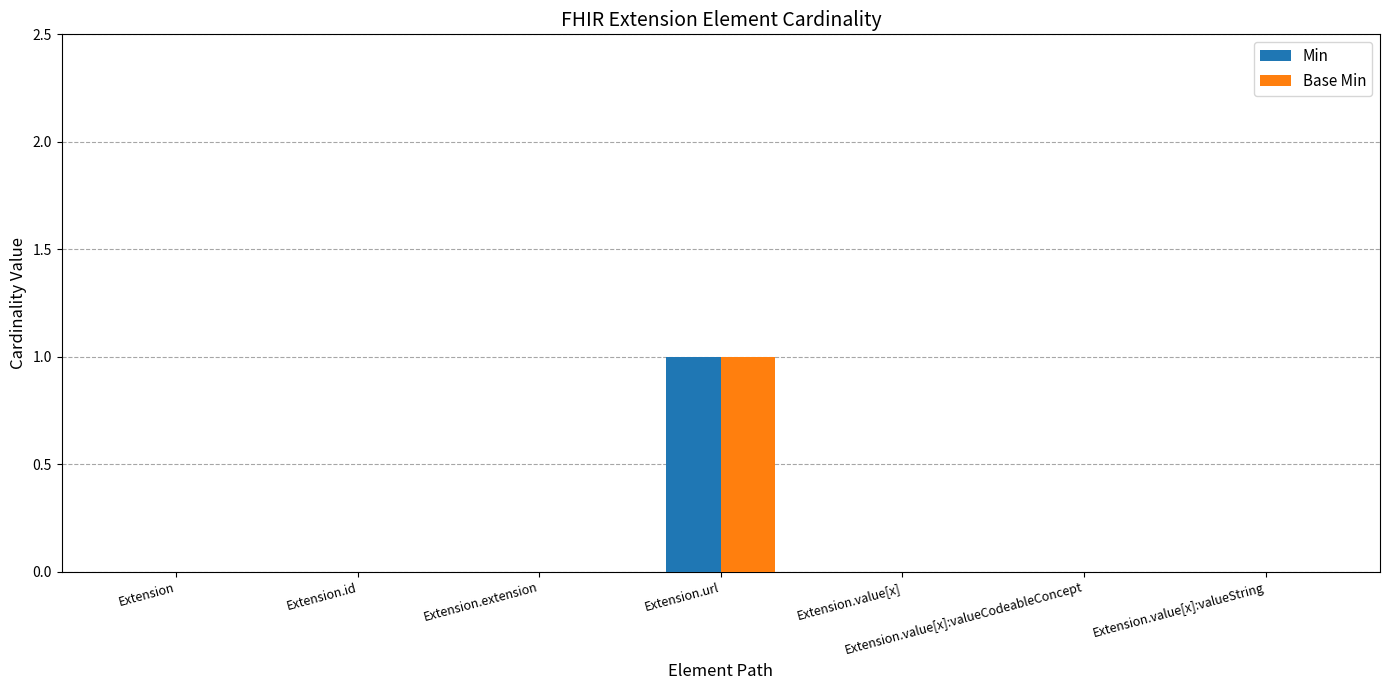

At which category is the sum across all series the highest?

Extension.url